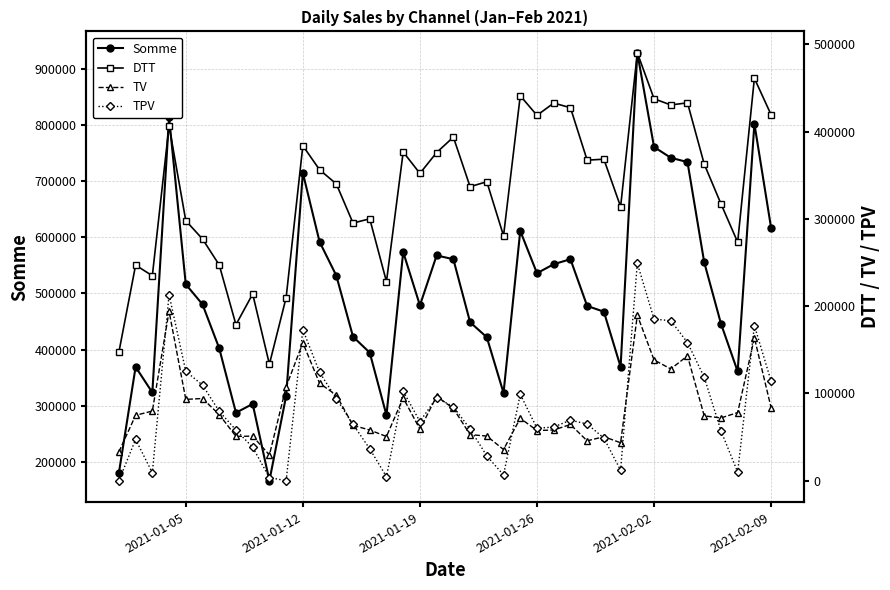

At how many categories does at least one series exceed 668159?

7